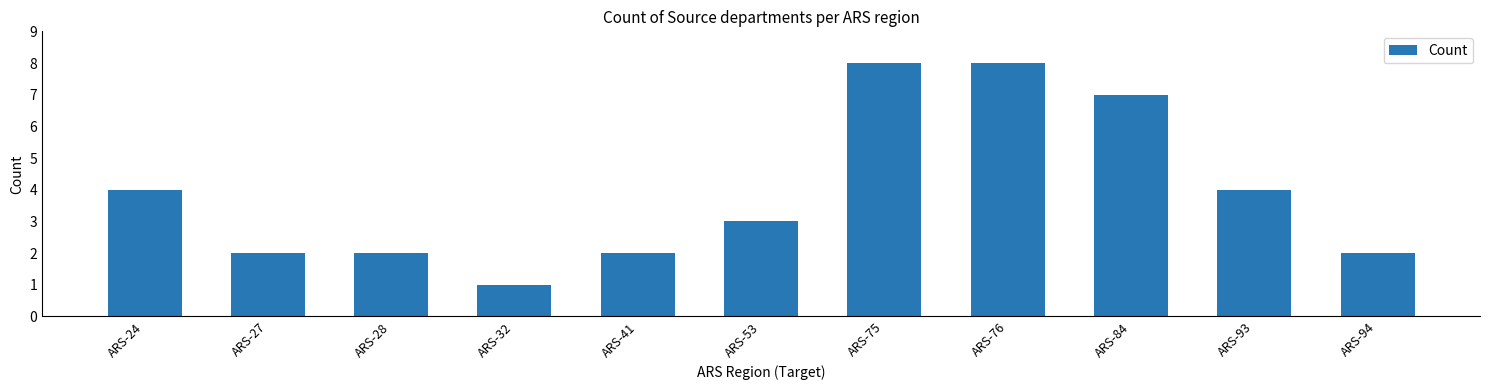

The chart shows a value of 1 at ARS-94. True or false?

False